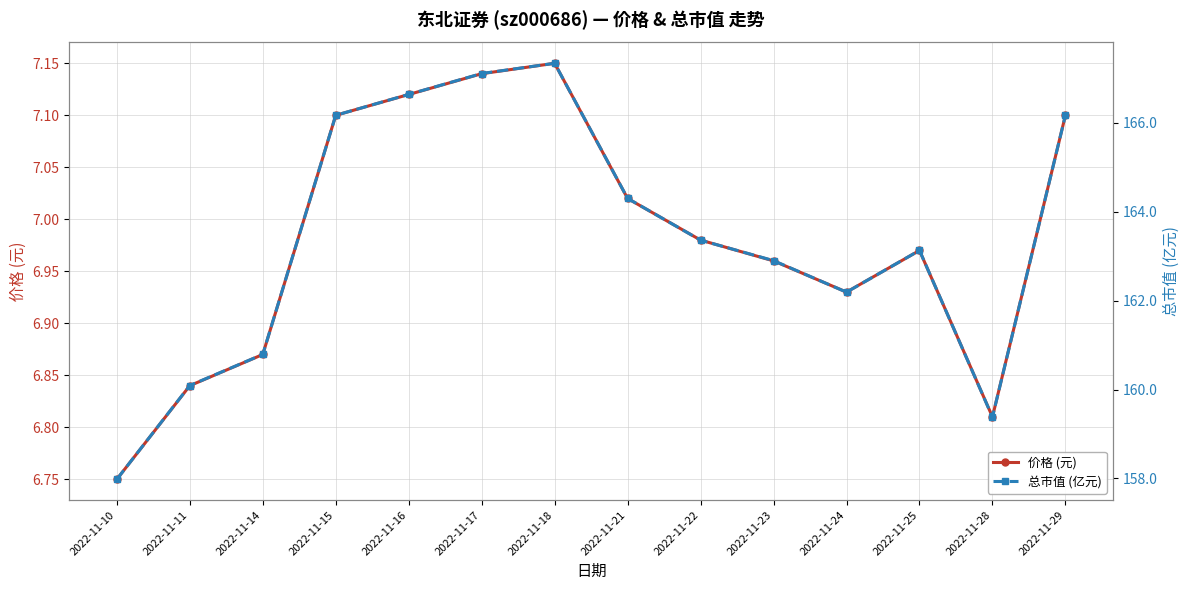

The 价格 (元) series shows 6.9 at 2022-11-24. True or false?

True